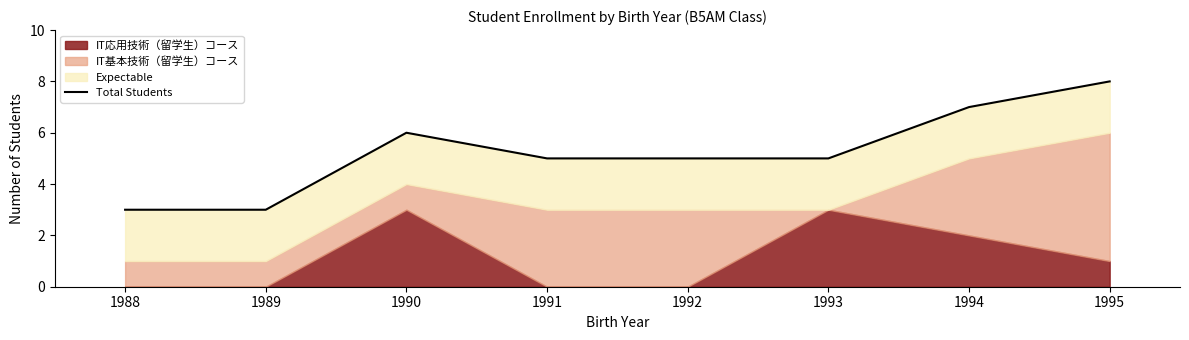

What is the smallest value displayed?

3